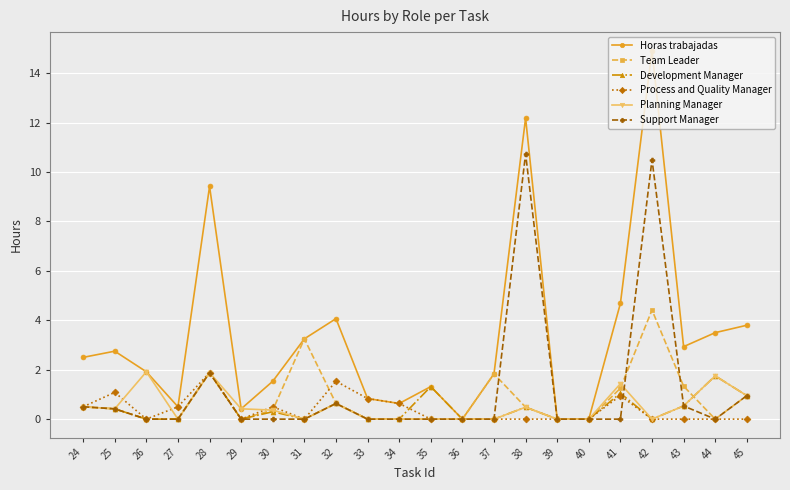

How many lines are shown in the chart?

6